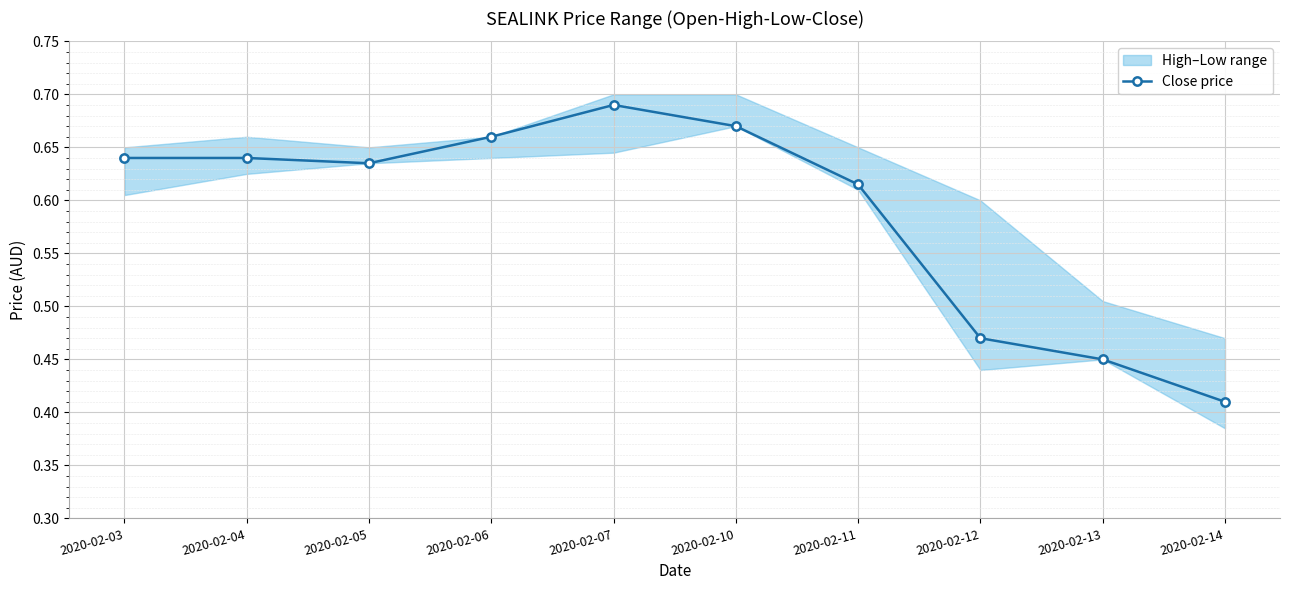

Is this an area chart (filled region under the line)?

No